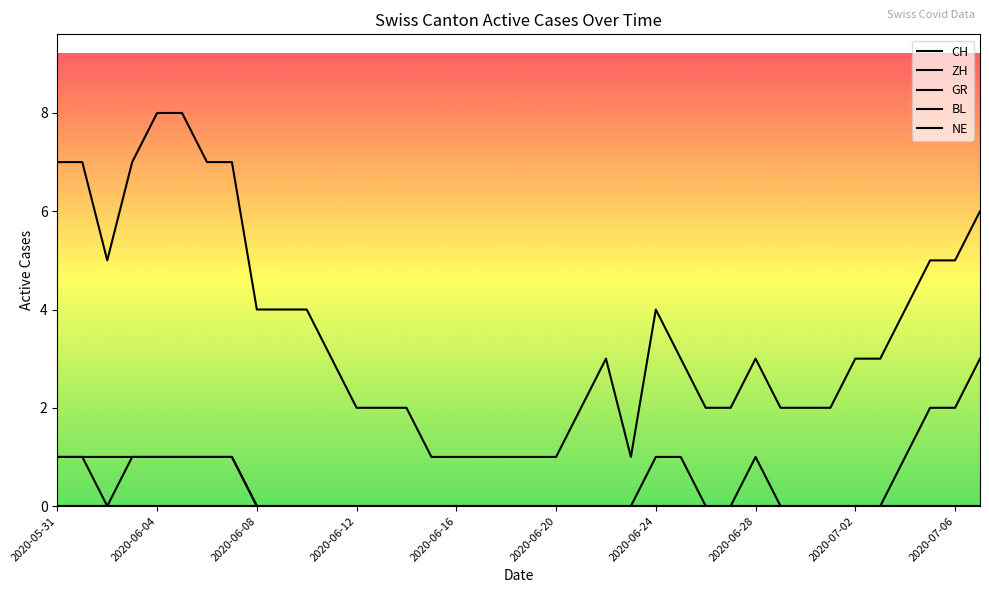

What is the difference between the second highest and second lowest values in the CH series?

7